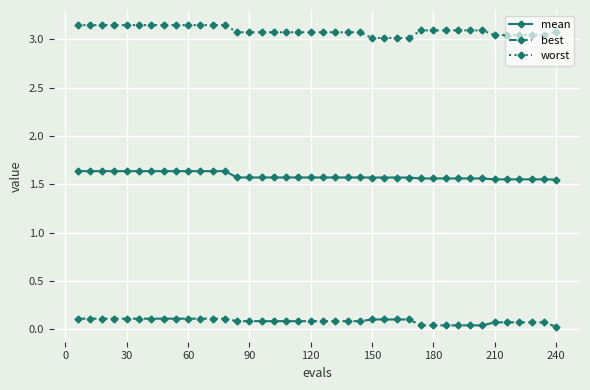

What is the sum of all best values?

3.3